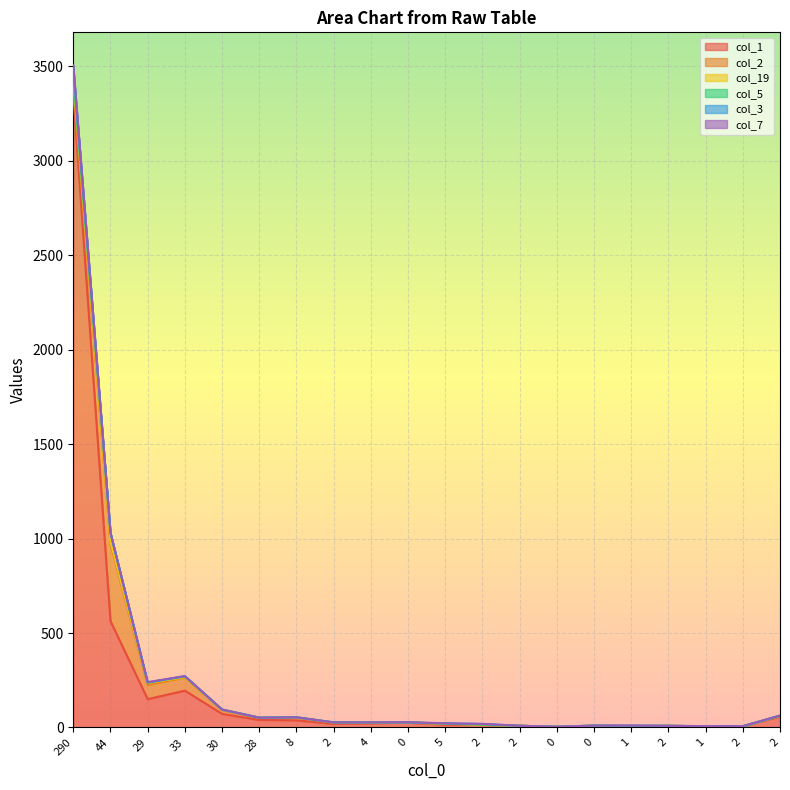

True or false: col_5 has a value of 0 at 2.

True